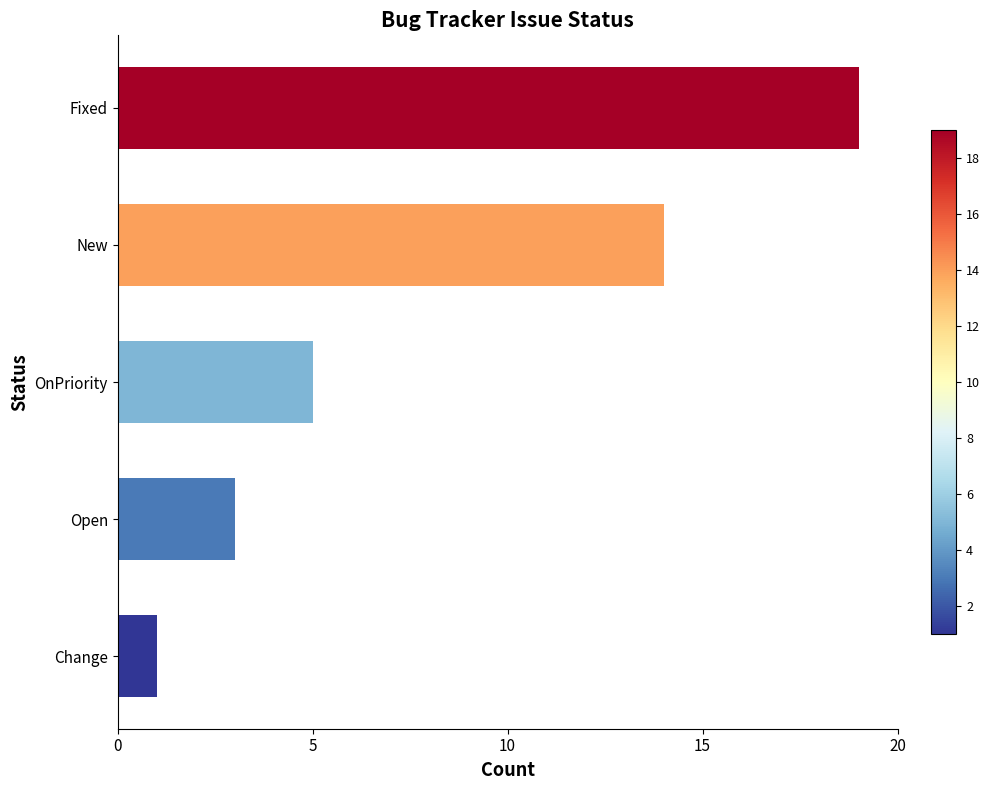

Where is the data nearest to the value 10?

New